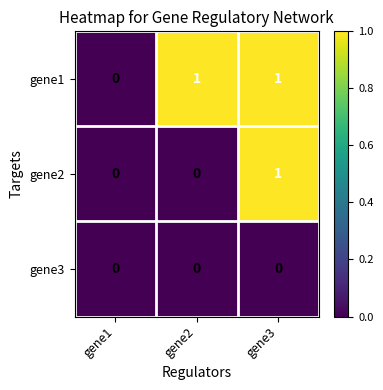

Rank the series by their average value, from lowest to highest.

gene3, gene2, gene1